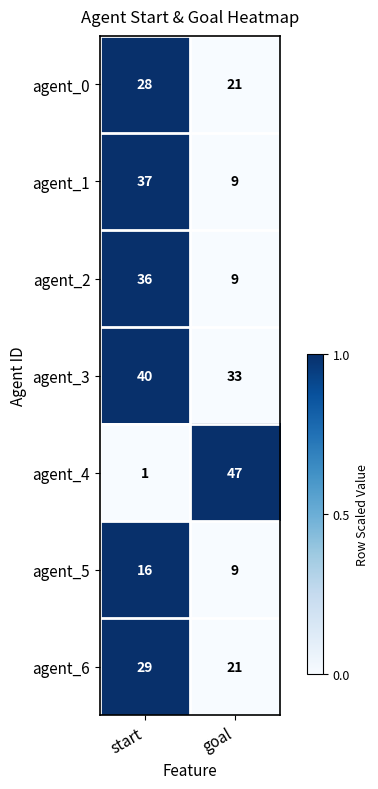

Rank the categories by agent_0 value from highest to lowest.

start, goal